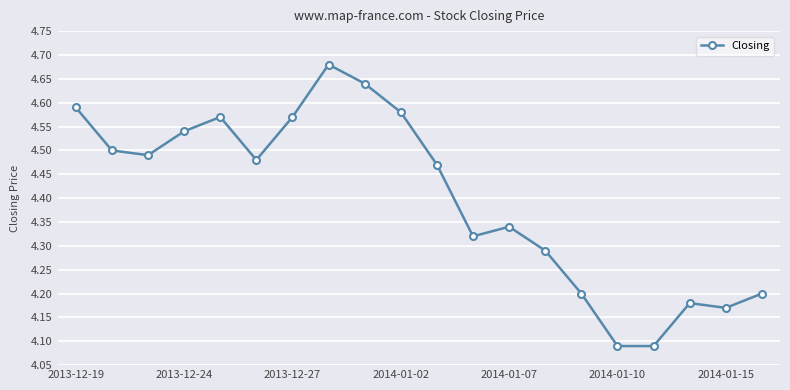

What is the sum of all values?

88.0